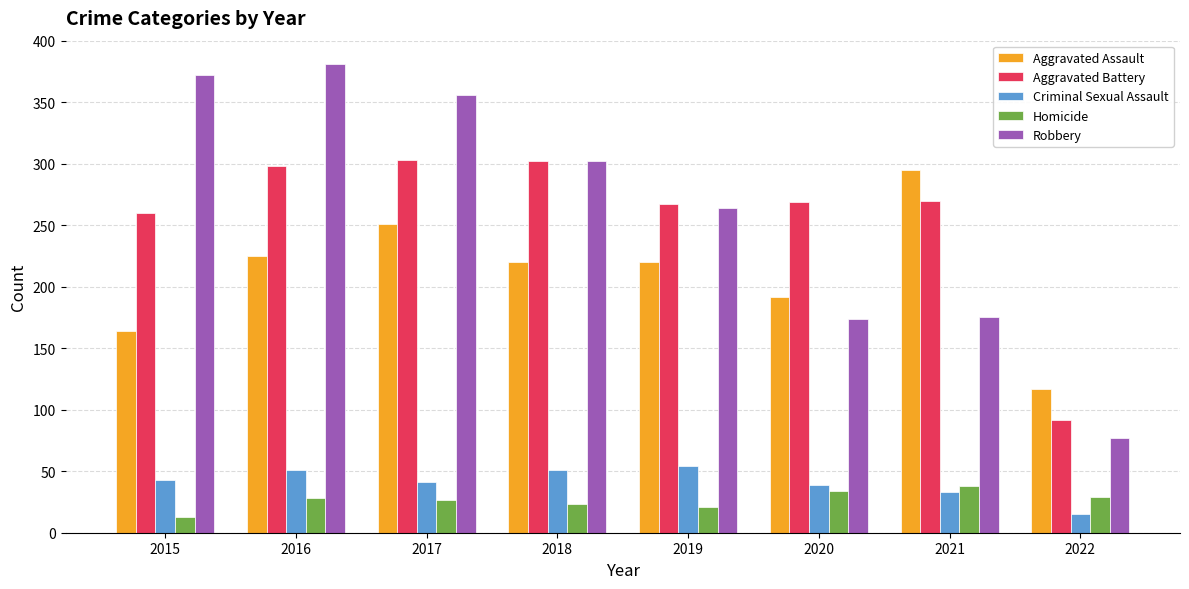

Which series changed the most between 2018 and 2019?

Robbery